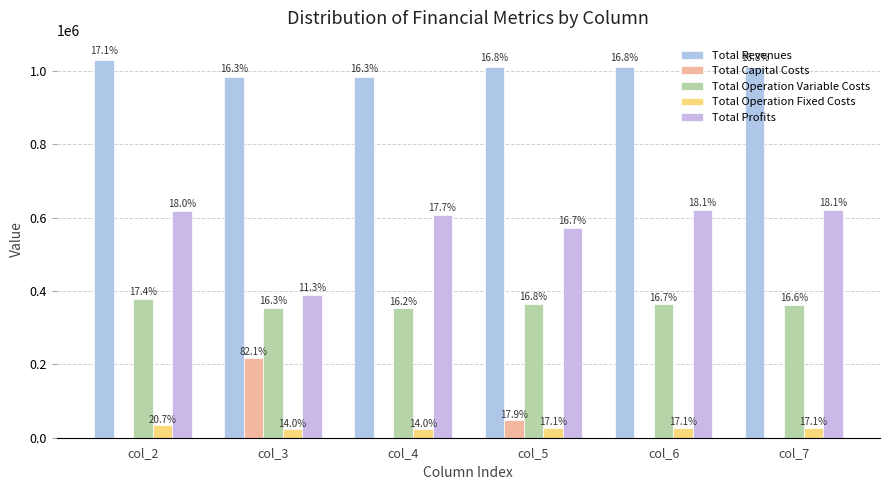

Which series changed the most between col_3 and col_6?

Total Profits